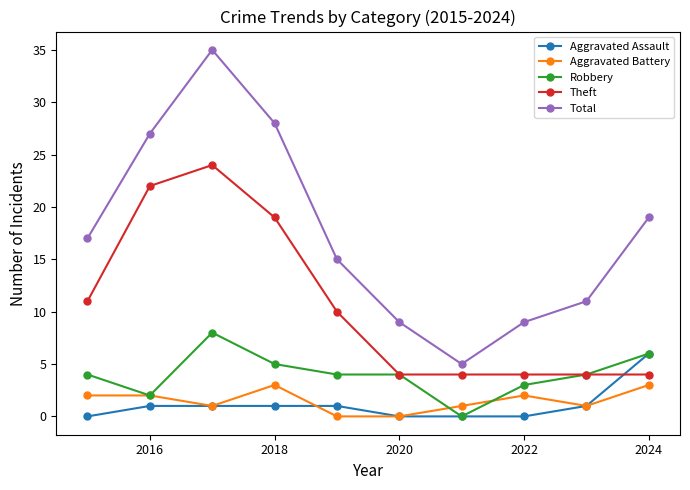

What is the maximum value for Robbery?

8